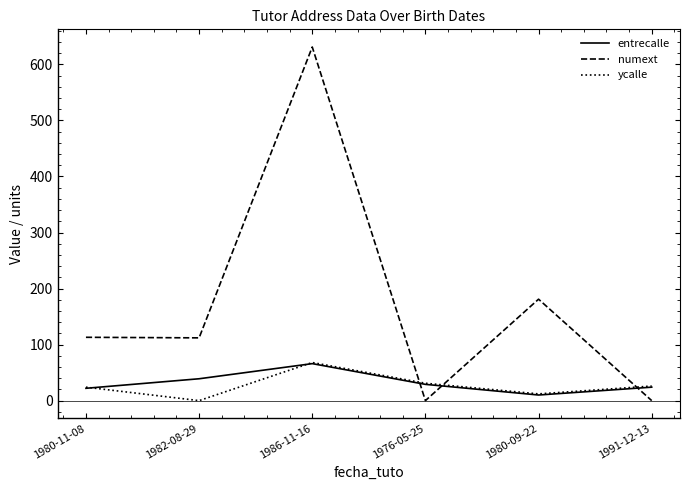

Rank the series at 1982-08-29 from lowest to highest value.

ycalle, entrecalle, numext